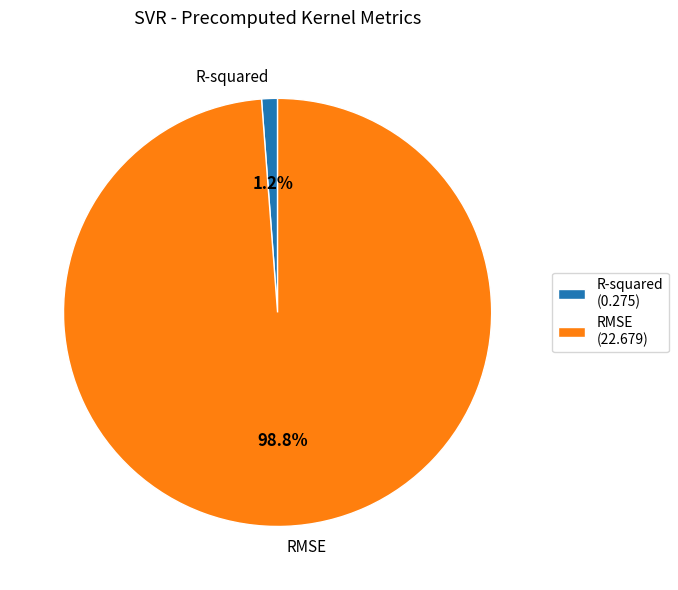

What is the total percentage of R-squared and RMSE?

100.0%